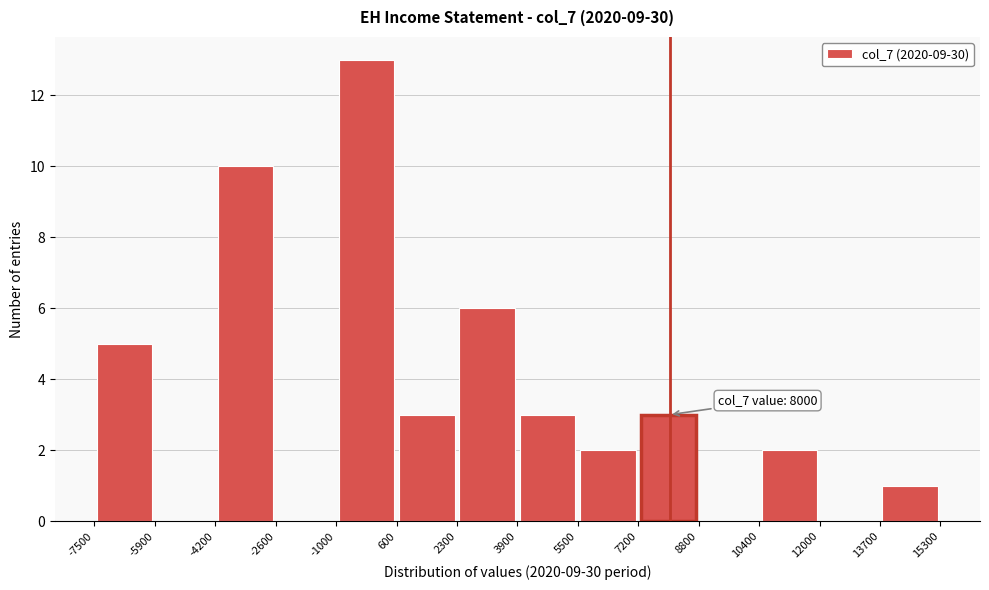

Over which range of the x-axis is the bar tallest?

-1000 to 600